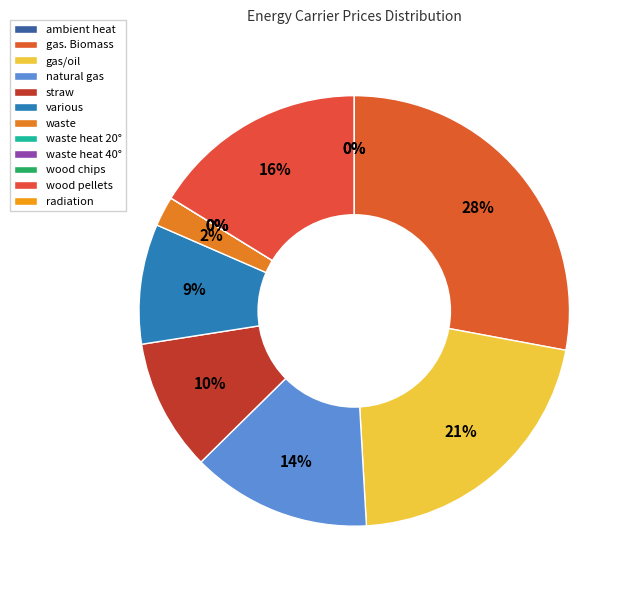

Is it true that natural gas is 5% of the pie?

False